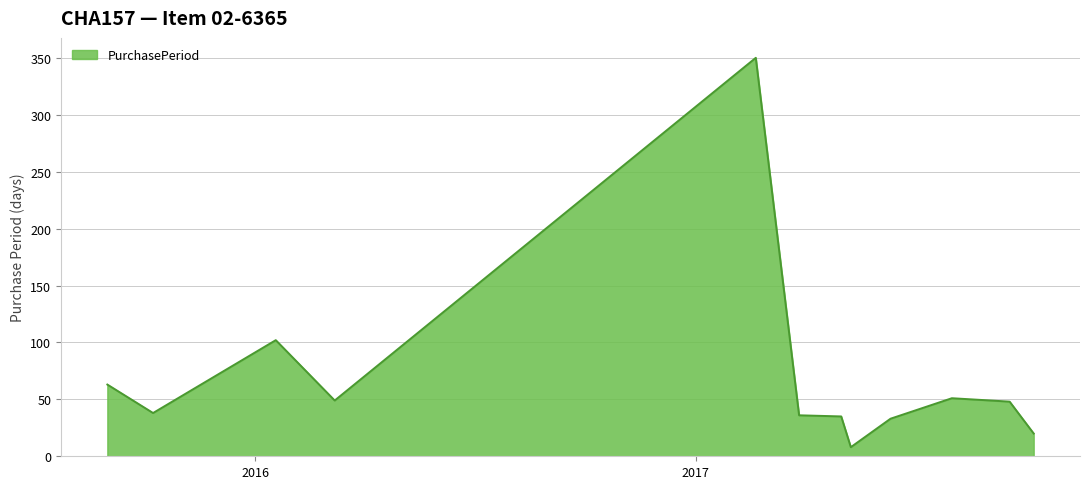

What is the greatest value displayed?

350